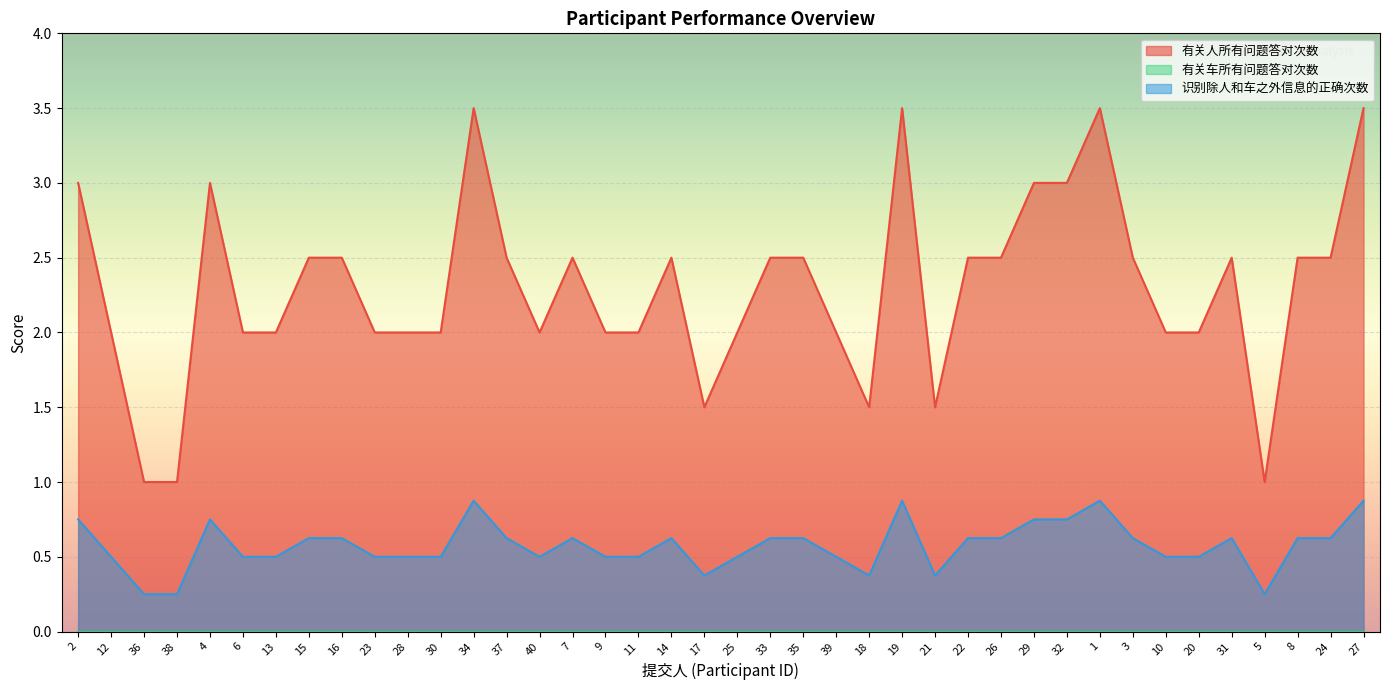

At how many categories does at least one series exceed 0?

40